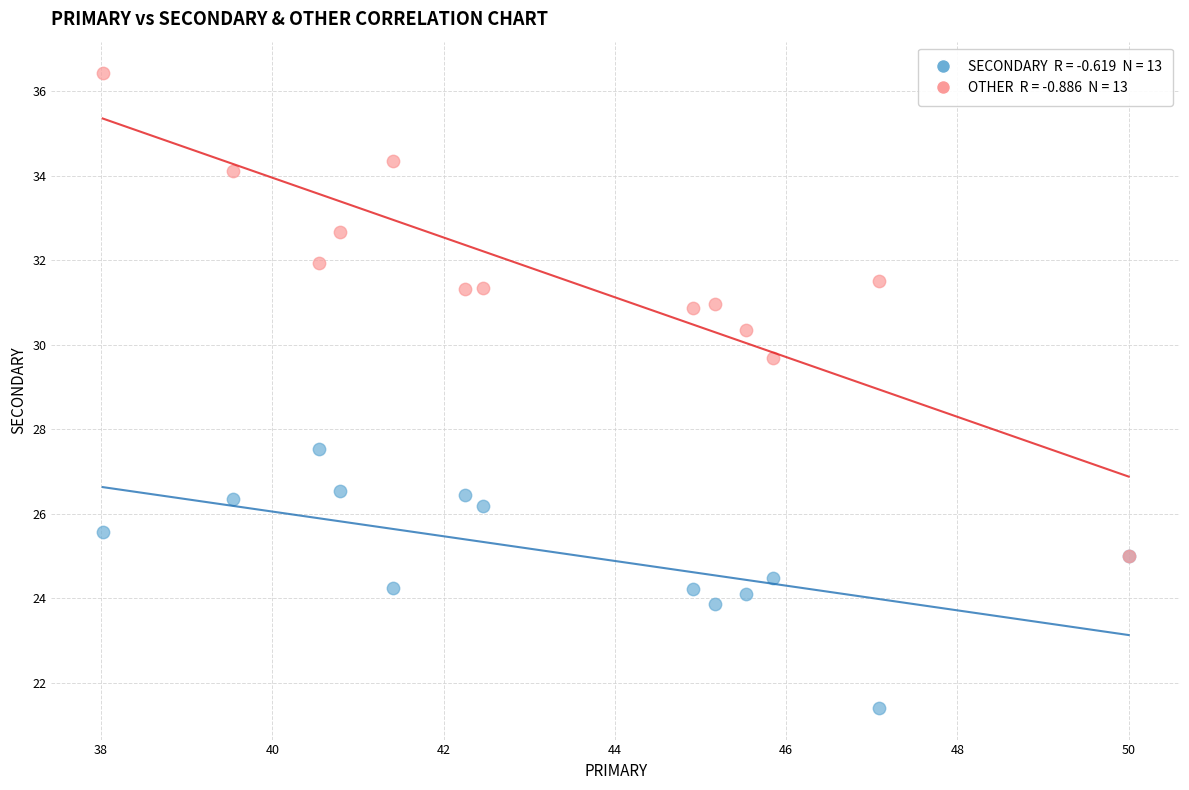

Across all series, what Y value is closest to 28?

27.5